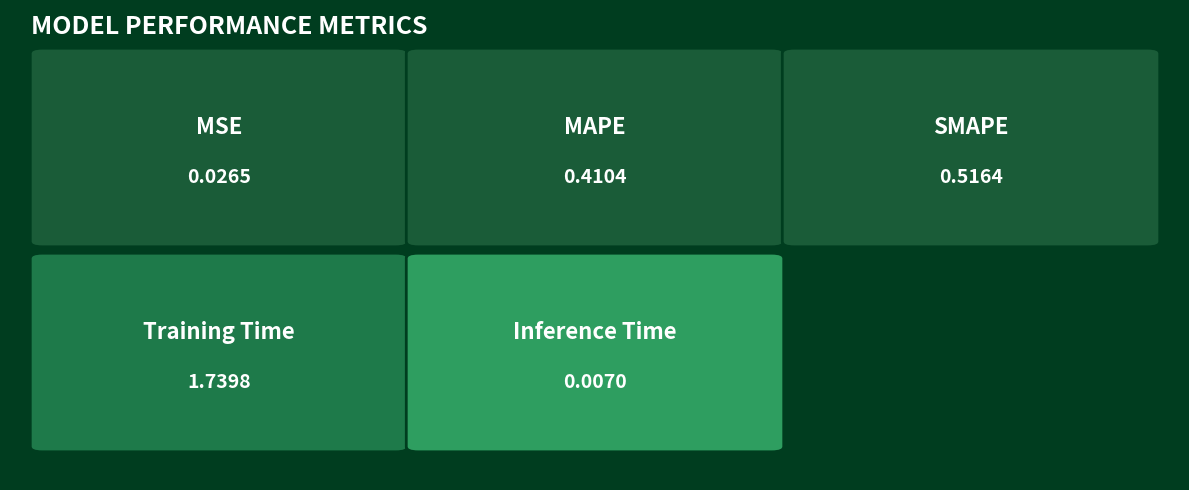

What is the change in value from MSE to Training Time?

+1.7